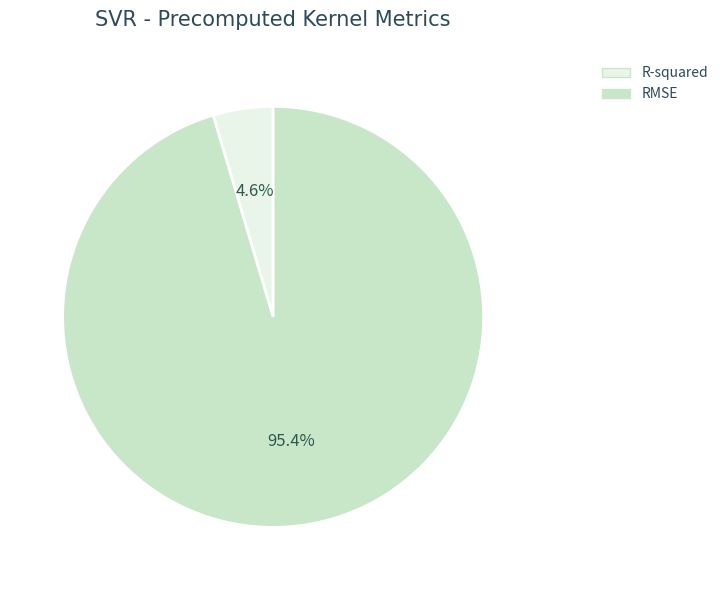

To the nearest percent, what is the difference between the largest and smallest slice percentages?

91%